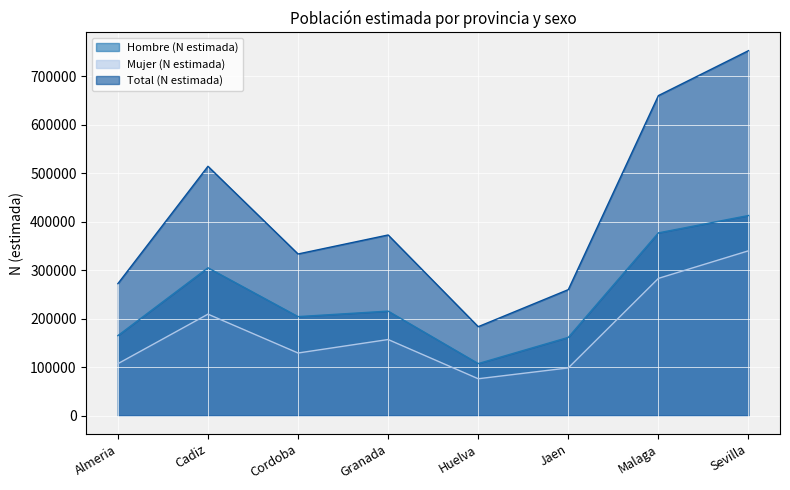

What is the difference between the maximum and second lowest values in the Hombre (N estimada) series?

251227